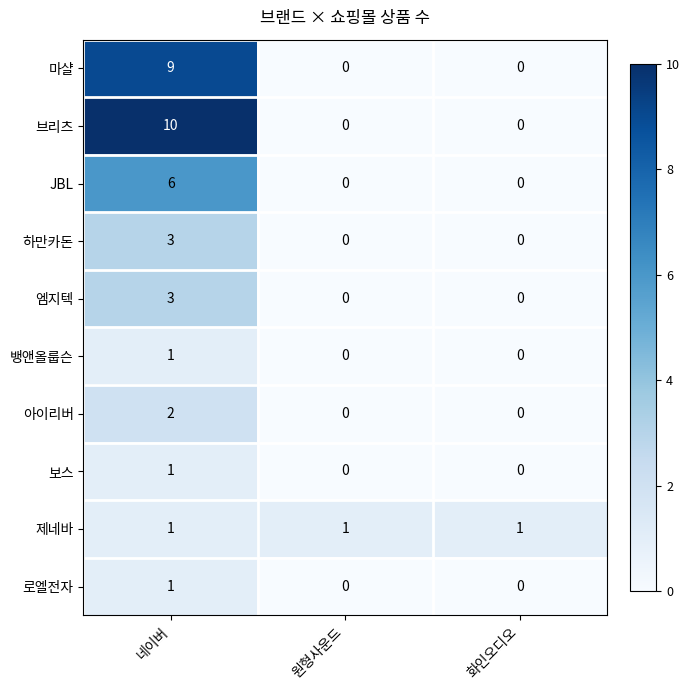

Which series has the largest range (max minus min)?

브리츠